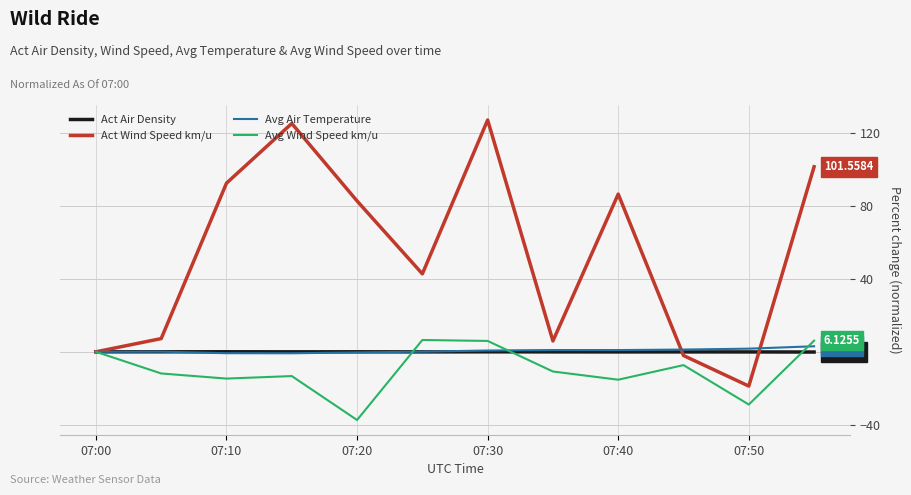

Which series has the largest total across all categories?

Act Wind Speed km/u